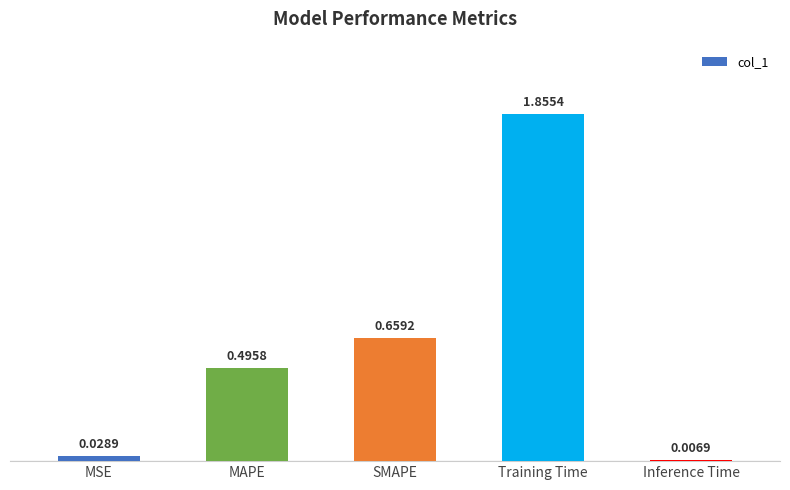

Count the number of categories in the chart.

5